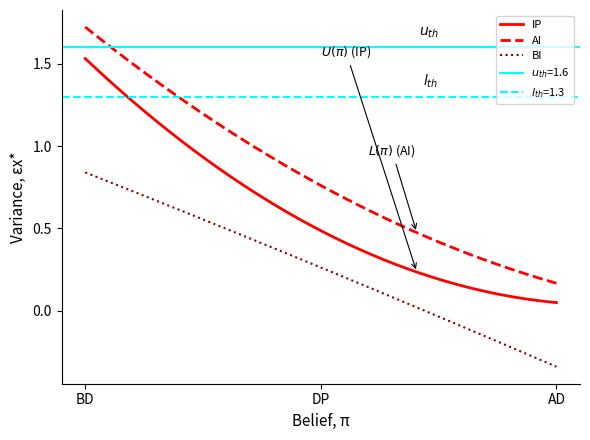

What is the value of the IP point at the 1st from the left?

1.5